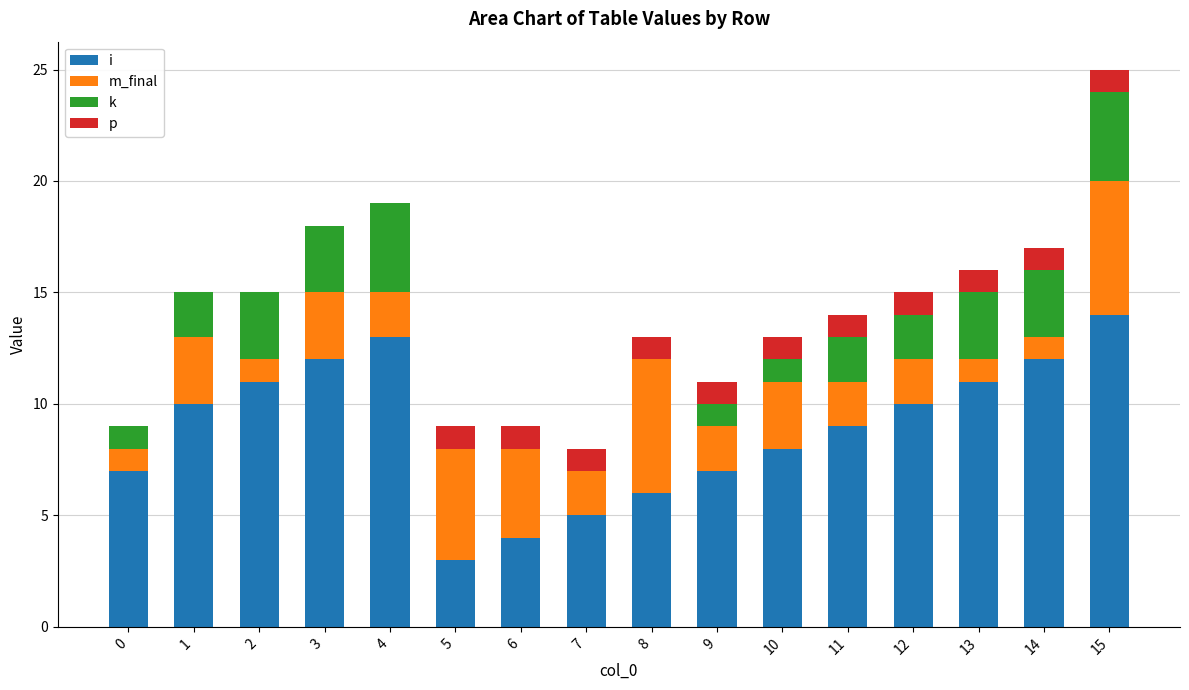

Which series changed the most between 2 and 7?

i